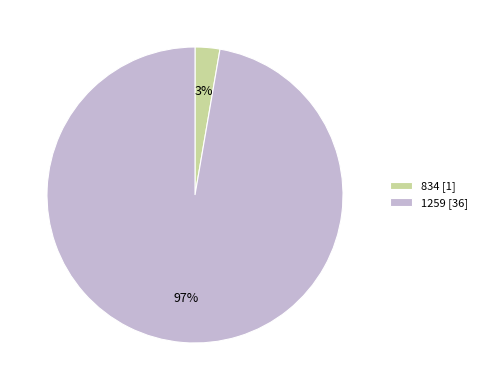

Is it true that 834 is 3% of the pie?

True